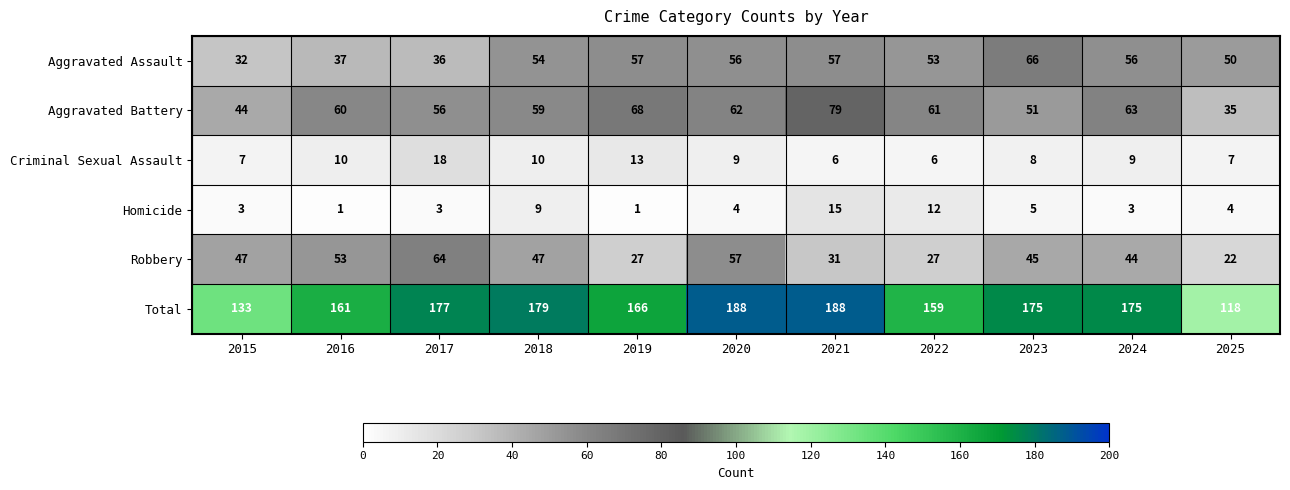

At how many categories does at least one series exceed 162?

7